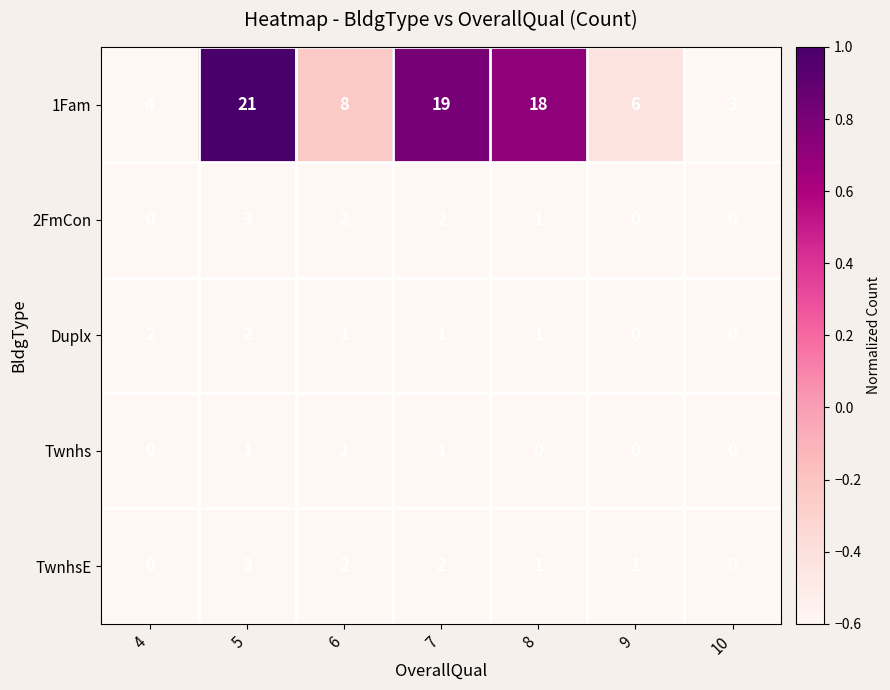

Which series has the largest total across all categories?

1Fam